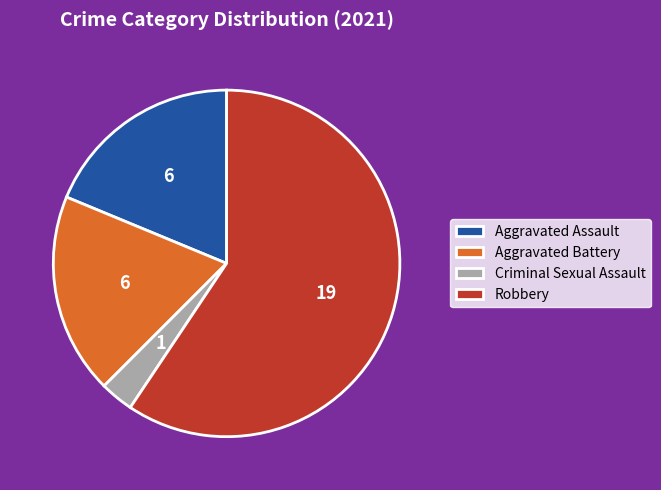

Does Aggravated Assault account for over 50% of the chart?

No